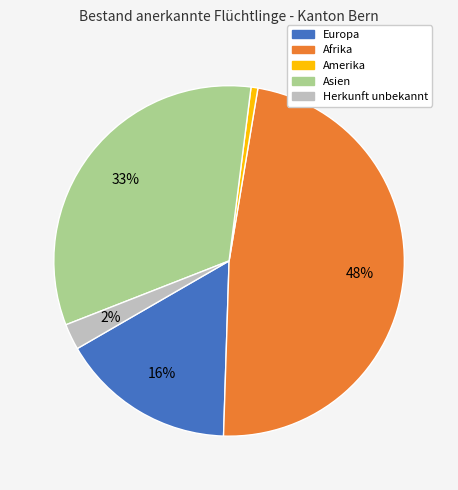

Rank the categories by value from highest to lowest.

Afrika, Asien, Europa, Herkunft unbekannt, Amerika